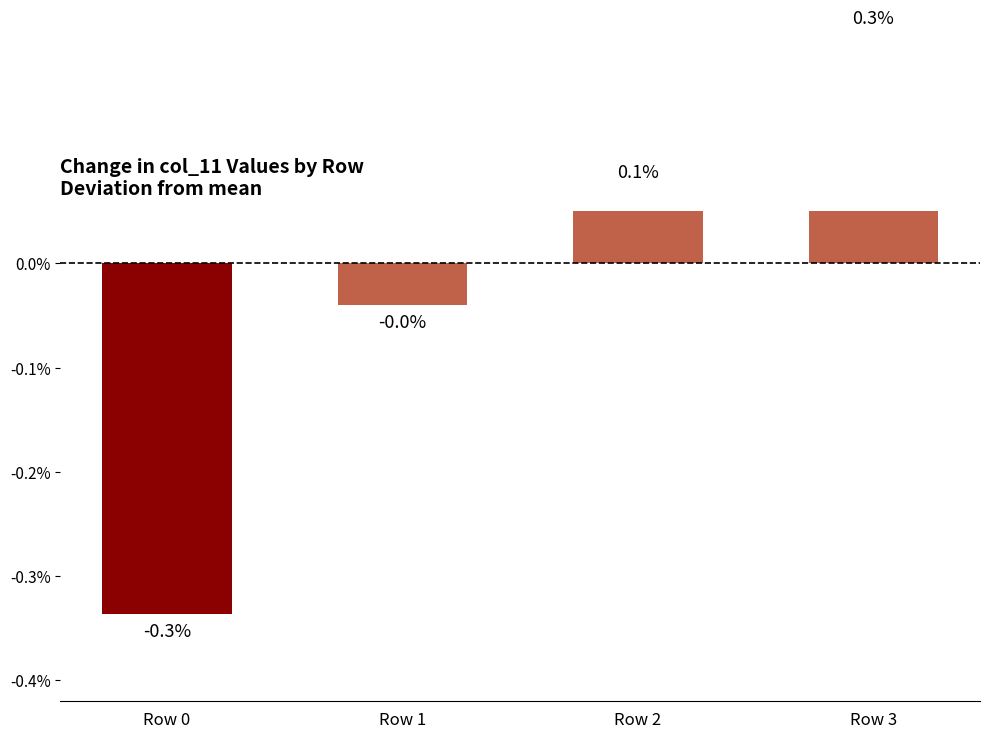

How many bars are there in total?

4